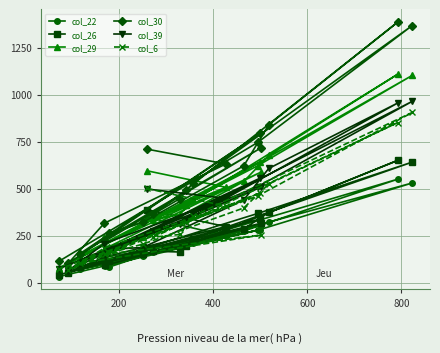

Which series has the widest spread of values?

col_30